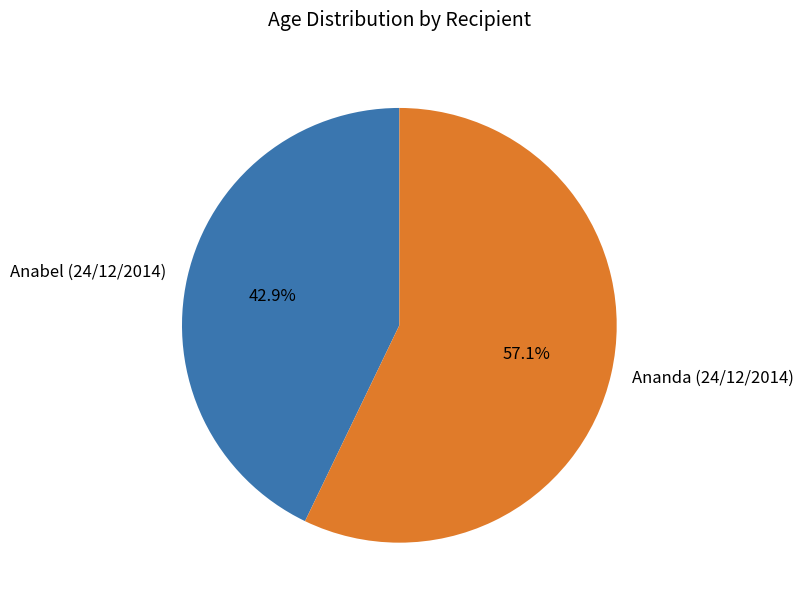

What percentage is the Anabel (24/12/2014) slice, to the nearest percent?

43%